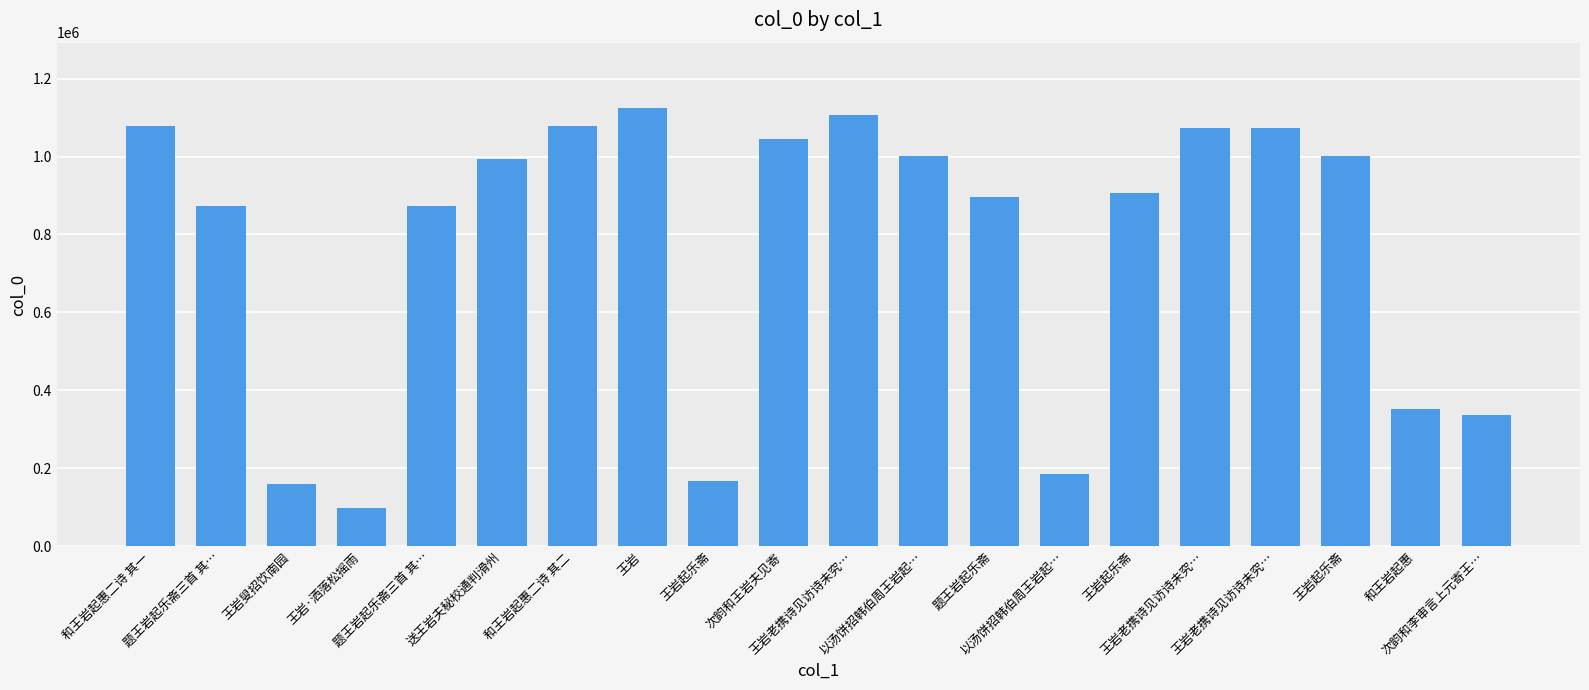

What is the difference between the values at 王岩老携诗见访诗未究… and 题王岩起乐斋?

177592